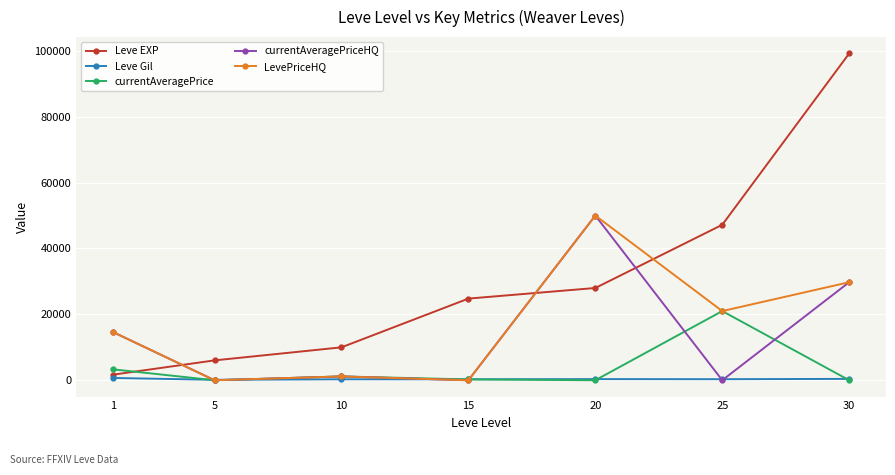

How many interior local peaks does the LevePriceHQ series have?

2